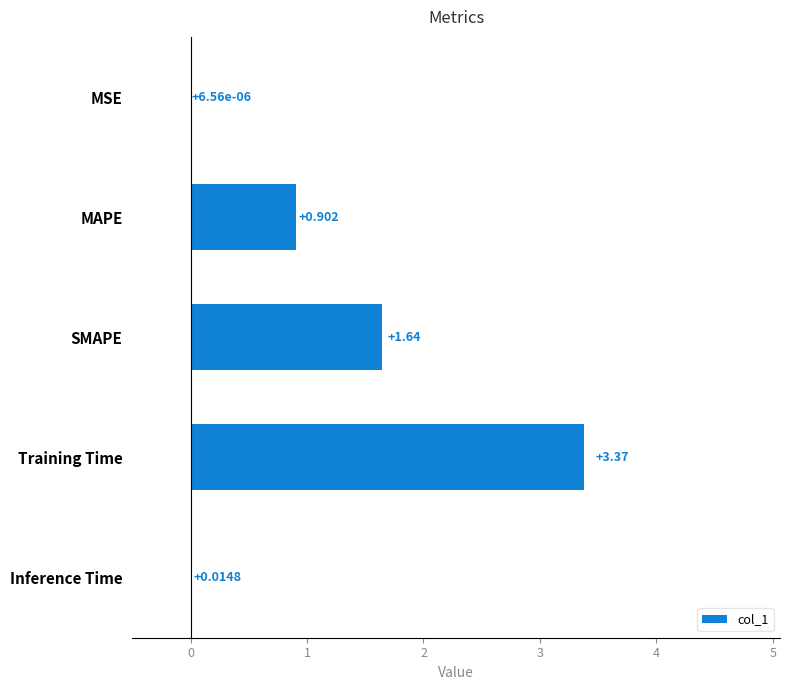

At which label is the value closest to 1?

MAPE